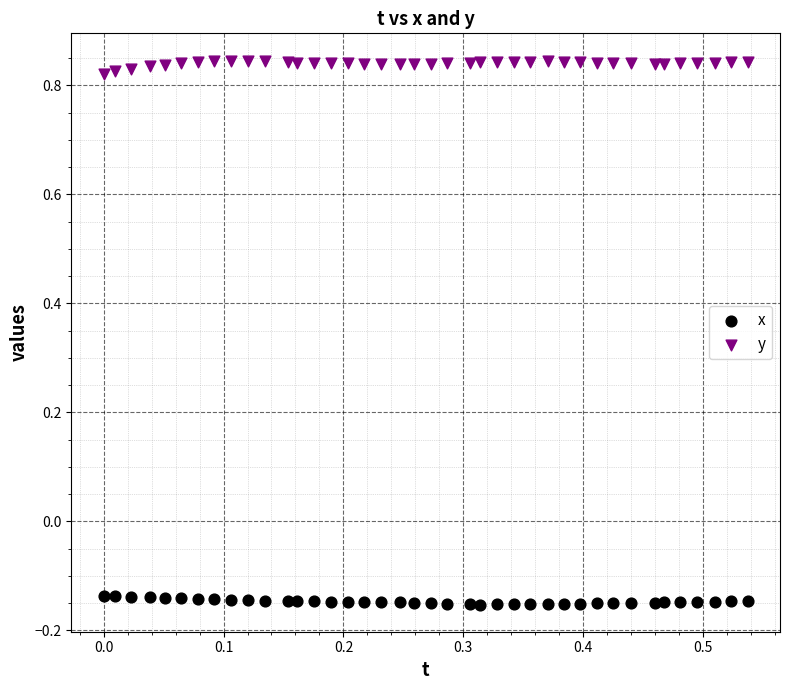

Which series reaches the minimum Y coordinate?

x